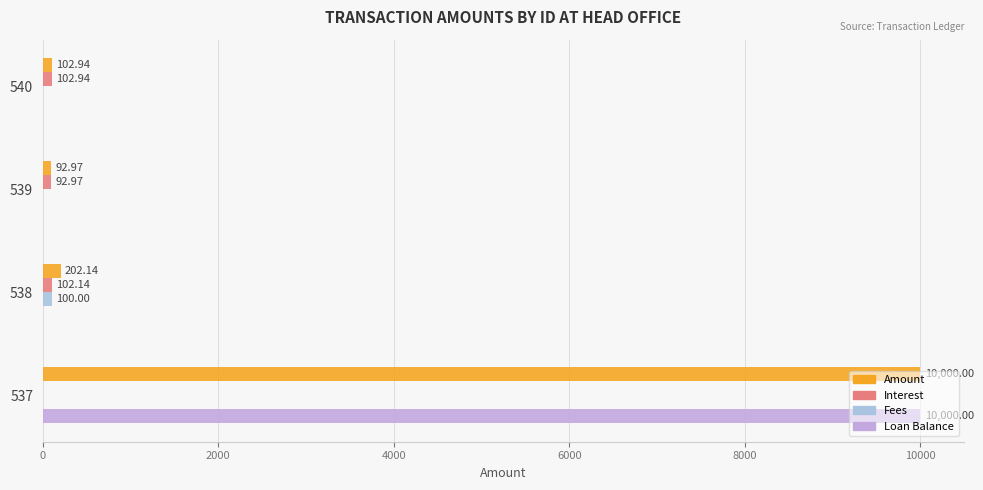

How many series are shown in this chart?

4